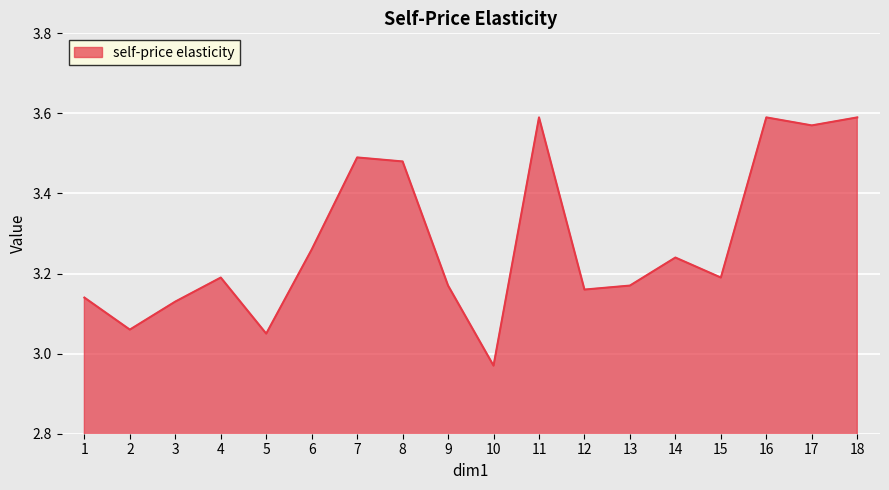

True or false: there are more than 1 points higher than both neighbors.

True